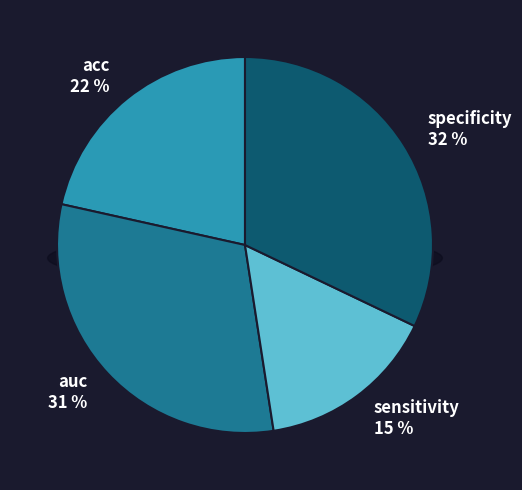

How many segments does this pie chart have?

4